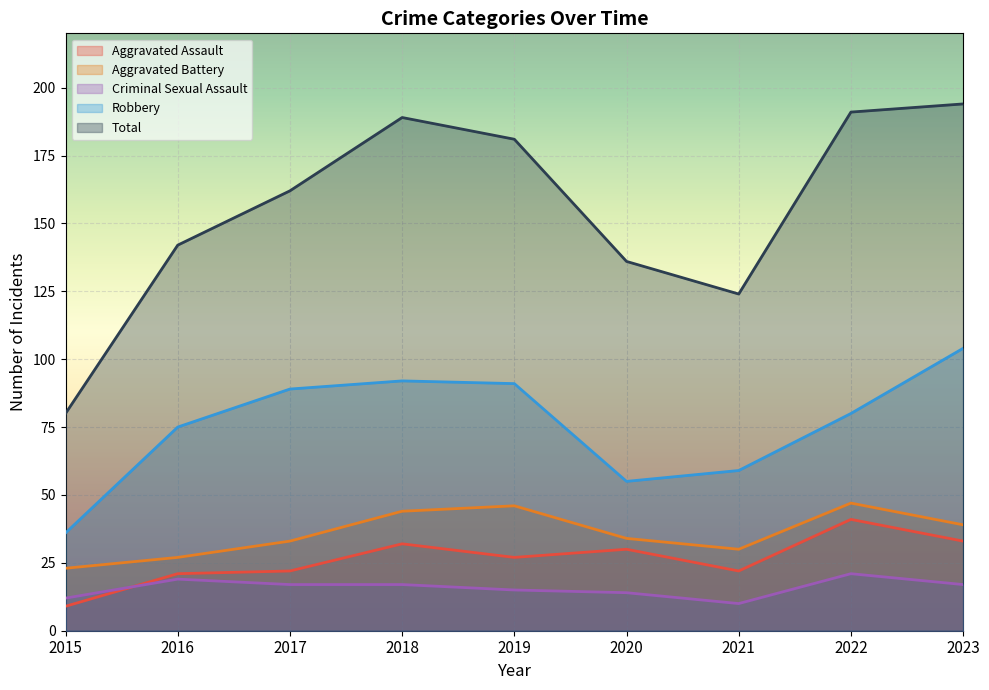

Where is the first local maximum for Aggravated Battery?

2019